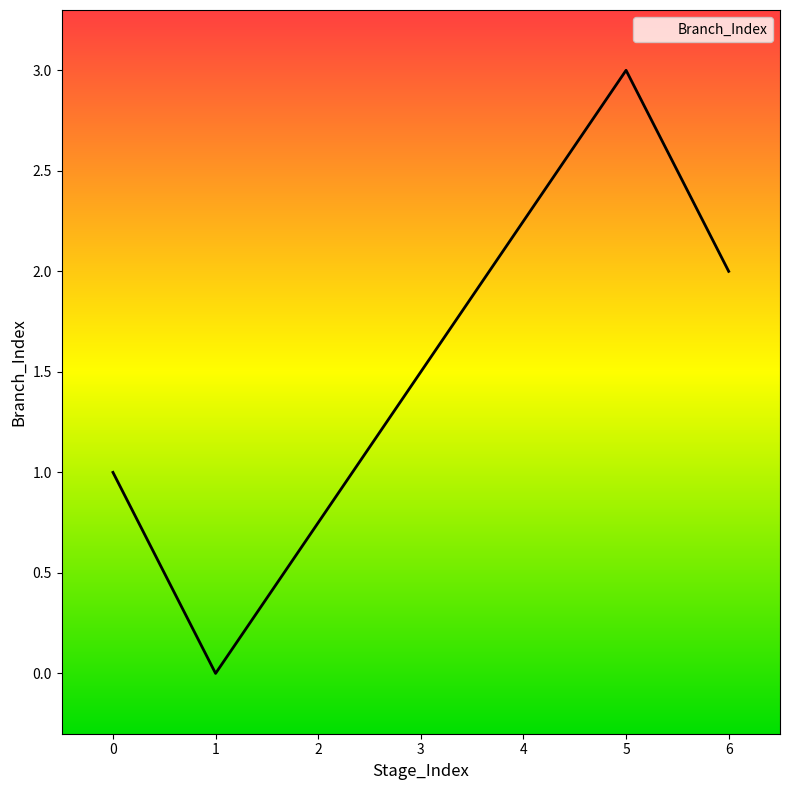

What is the maximum value shown in the chart?

3